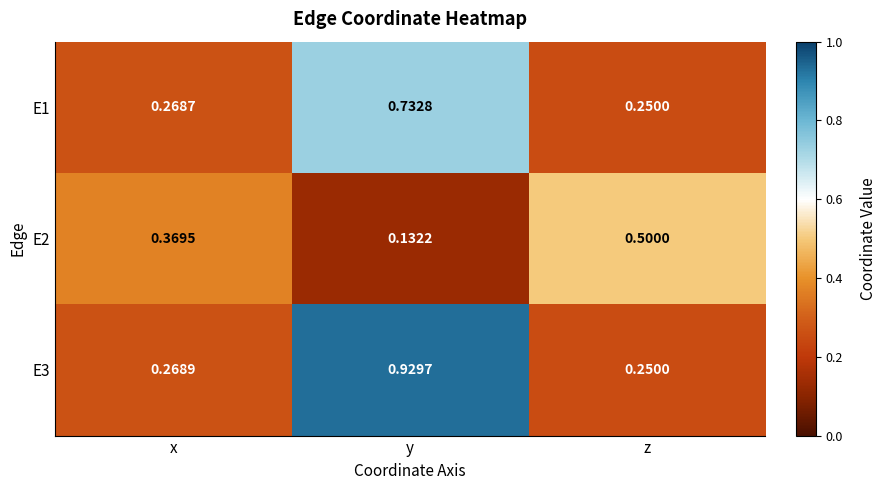

At which category is the sum across all series the highest?

y